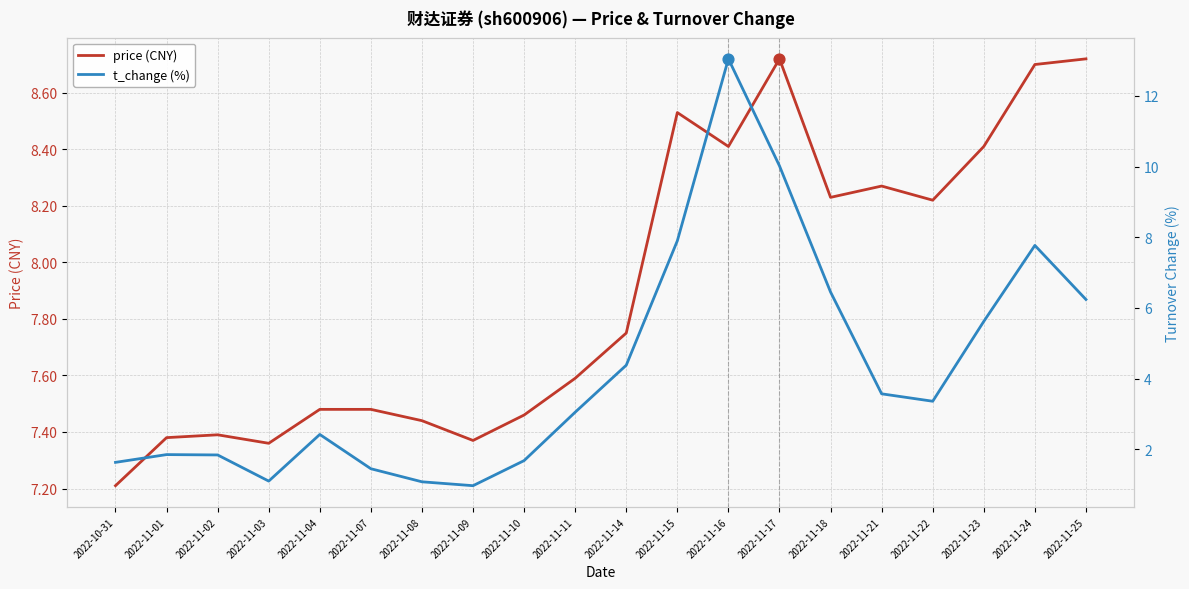

At how many categories does at least one series exceed 4?

20